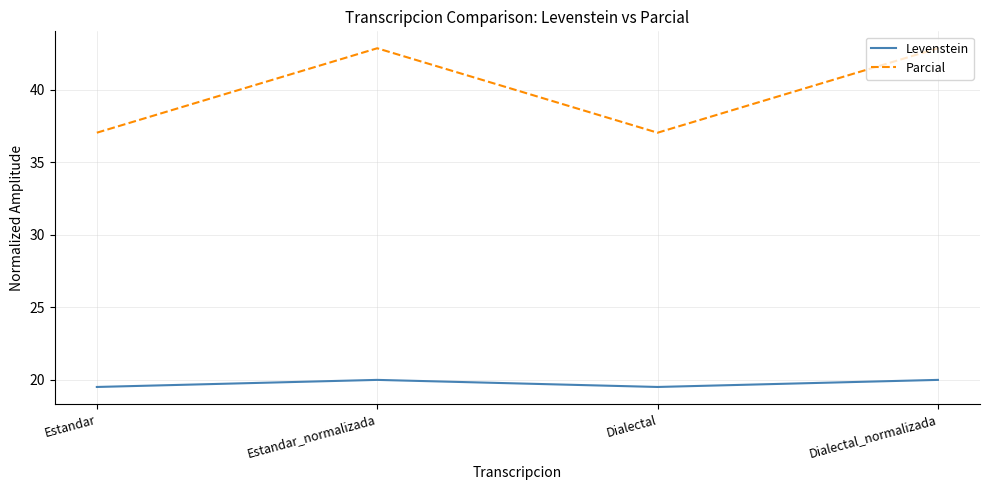

At how many categories does at least one series exceed 29?

4